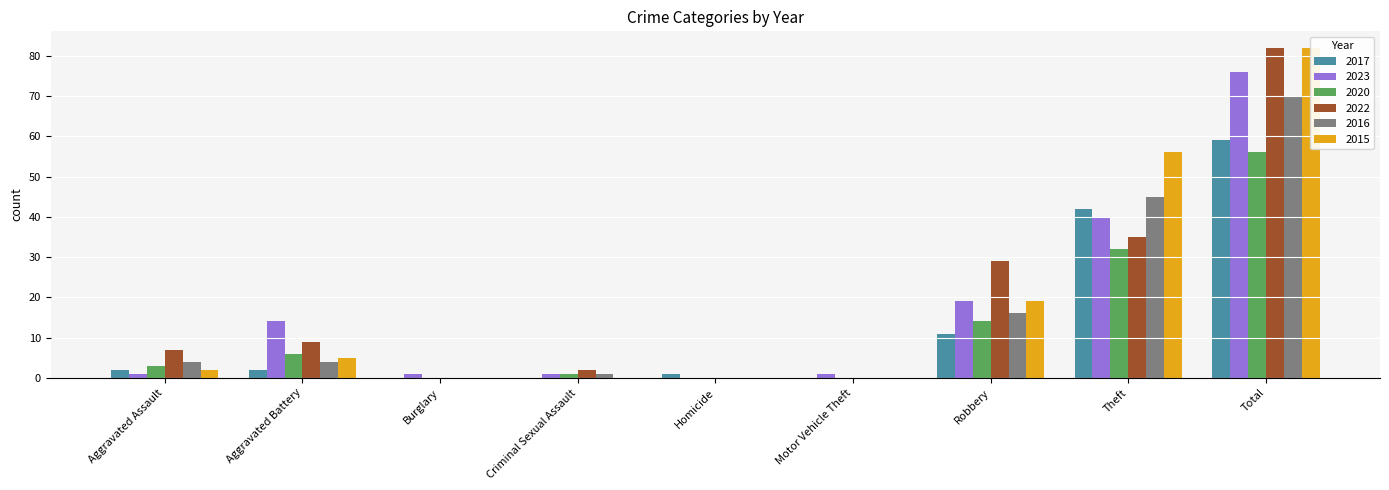

What is the label of the 4th bar from the right?

Motor Vehicle Theft